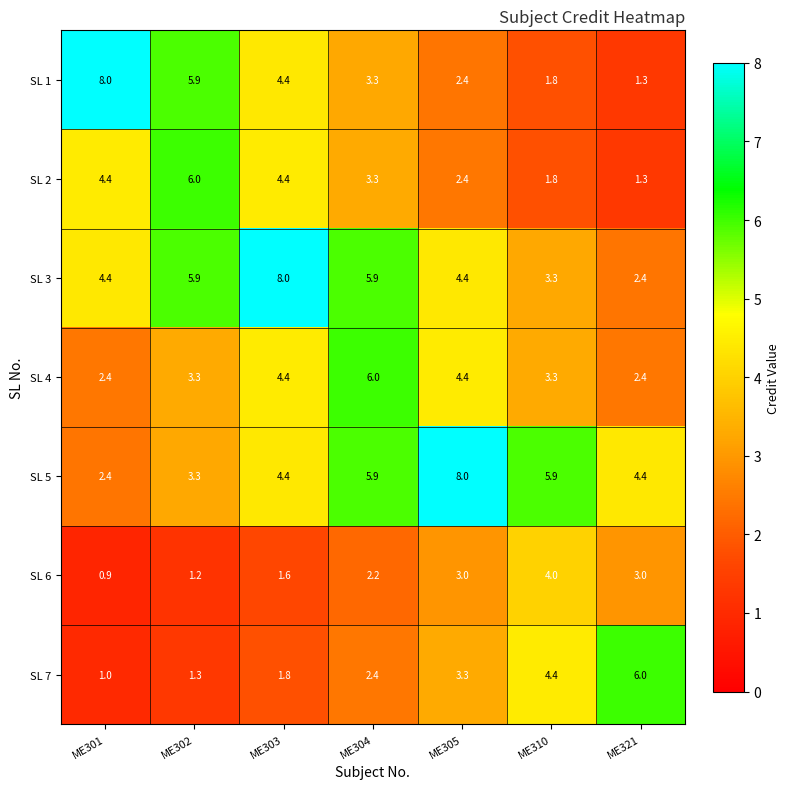

Which series changed the most between ME305 and ME310?

SL 5